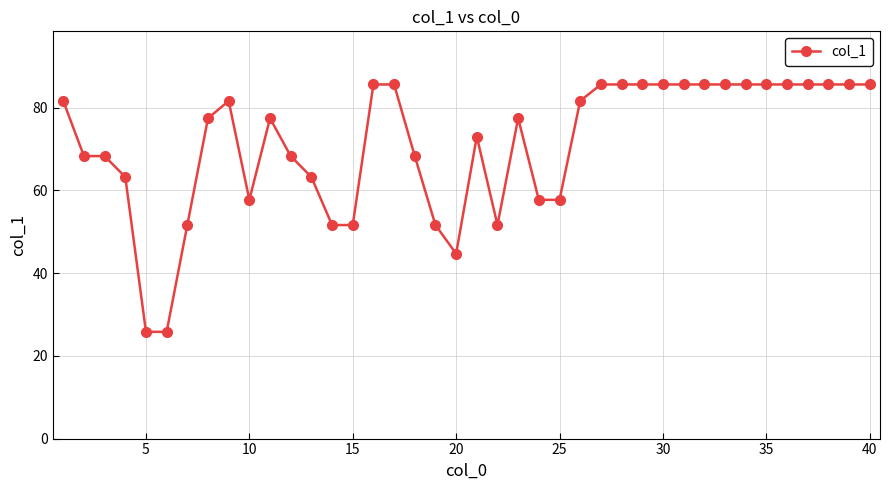

True or false: the data has more than 0 interior local peaks.

True